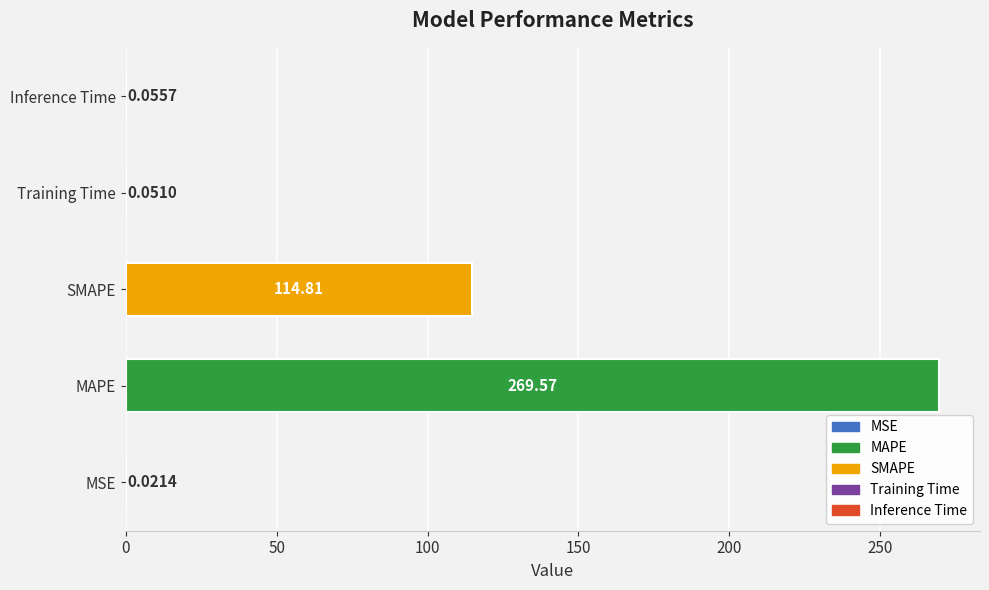

Are the bars horizontal?

Yes